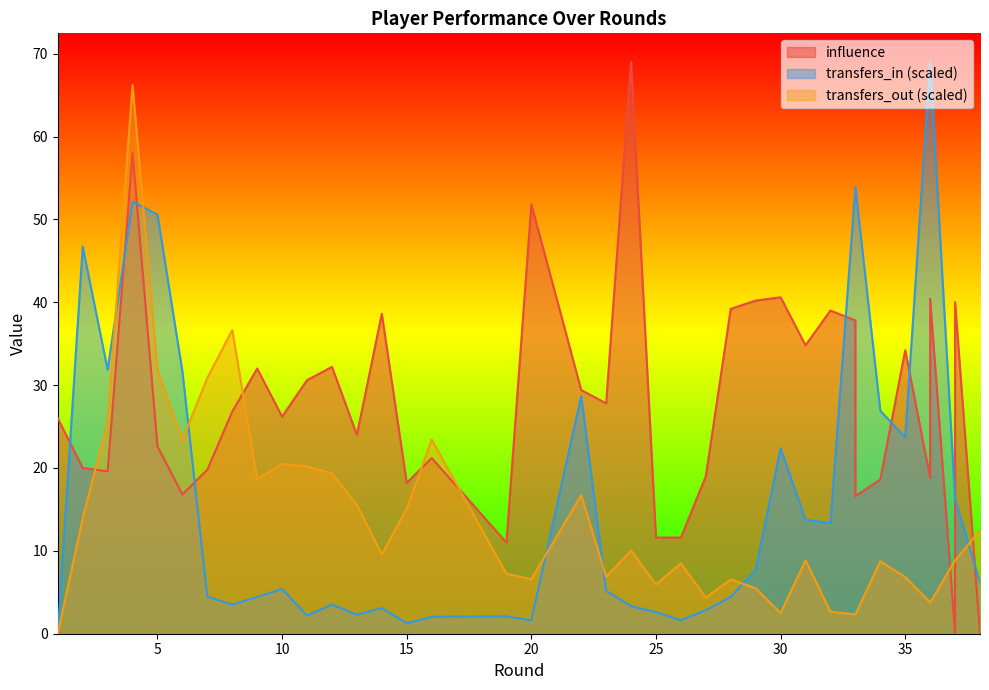

Does the chart have visible grid lines?

No